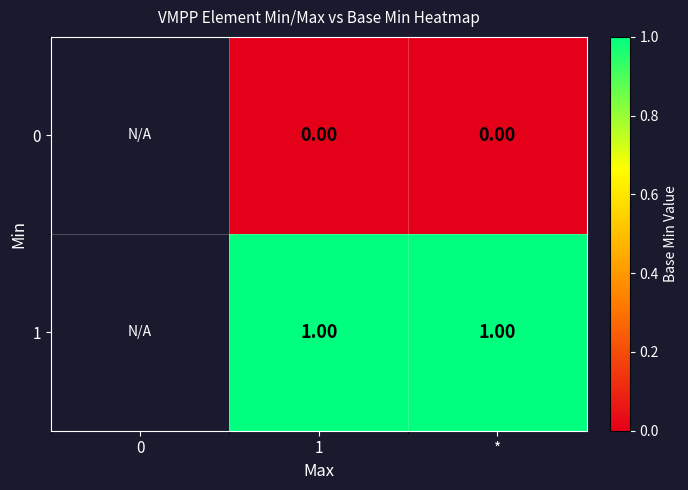

How many series are shown in this chart?

2